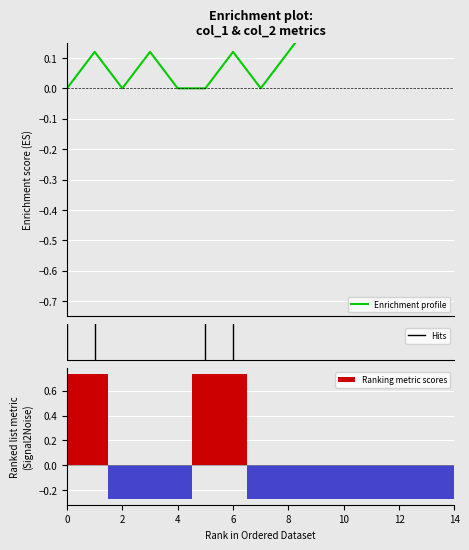

What is the difference between the maximum and minimum values in the Ranking metric scores series?

1.0